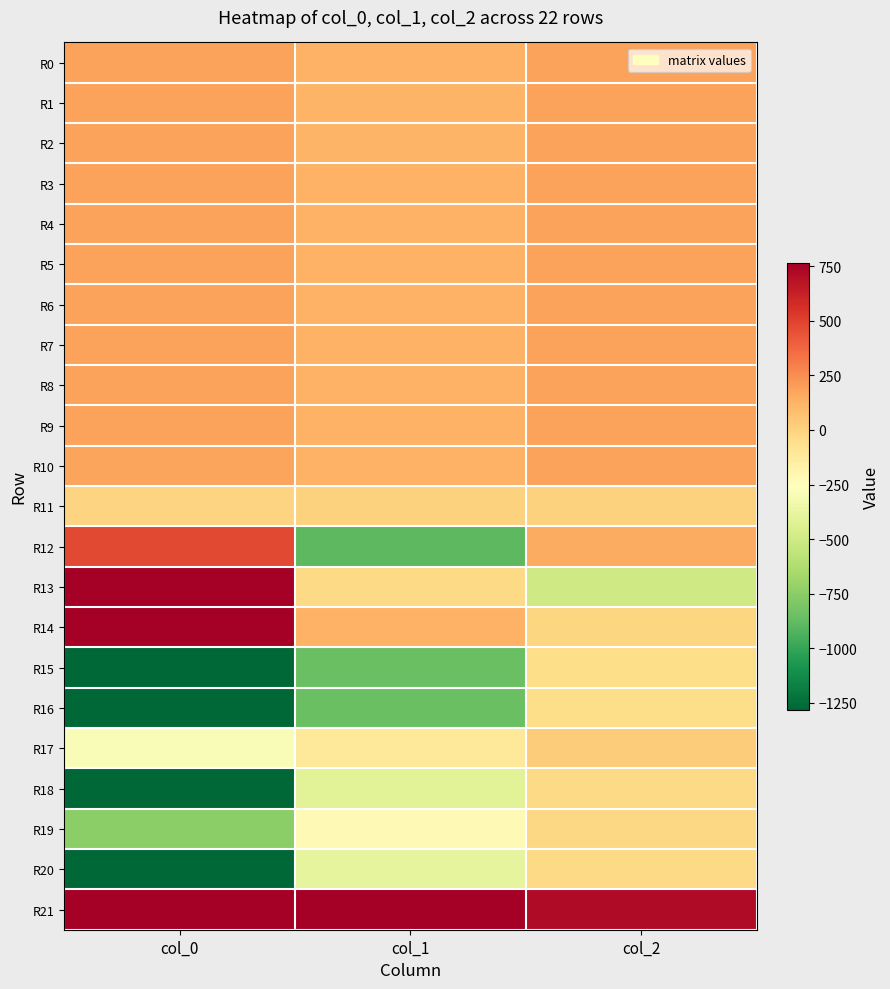

At how many categories does at least one series exceed 6069?

2